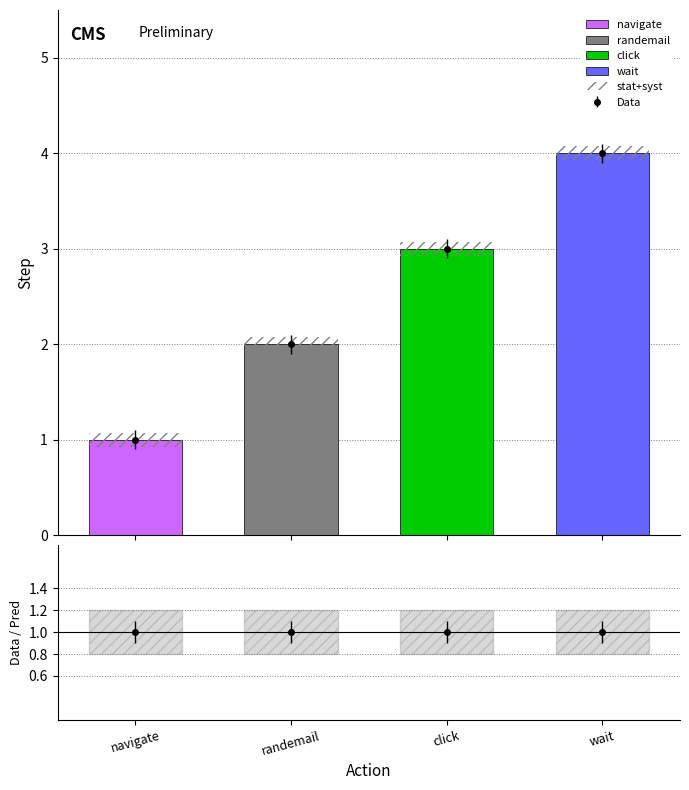

What is the difference between the maximum and second lowest values?

2